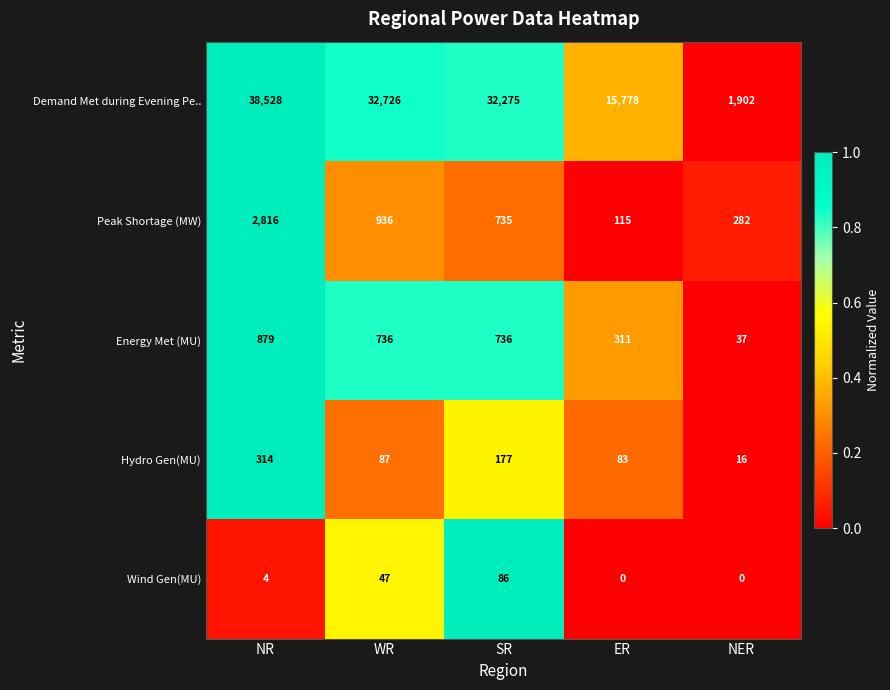

Rank the series by their maximum value, from highest to lowest.

Demand Met during Evening Pe.., Peak Shortage (MW), Energy Met (MU), Hydro Gen(MU), Wind Gen(MU)